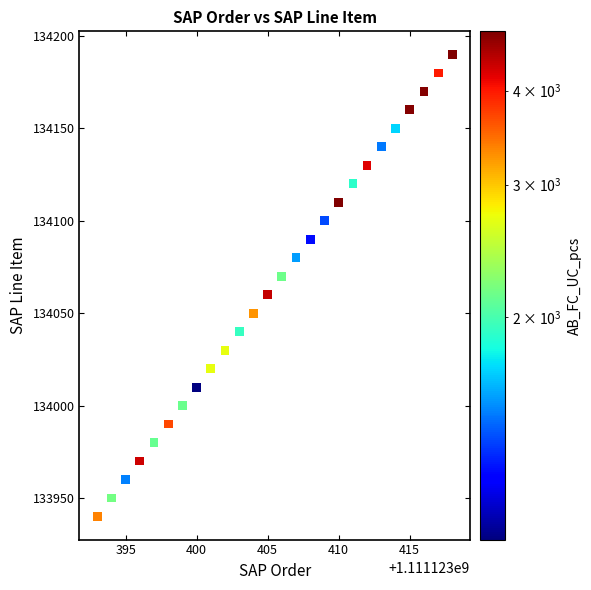

What is the range of X values (max minus min)?

25